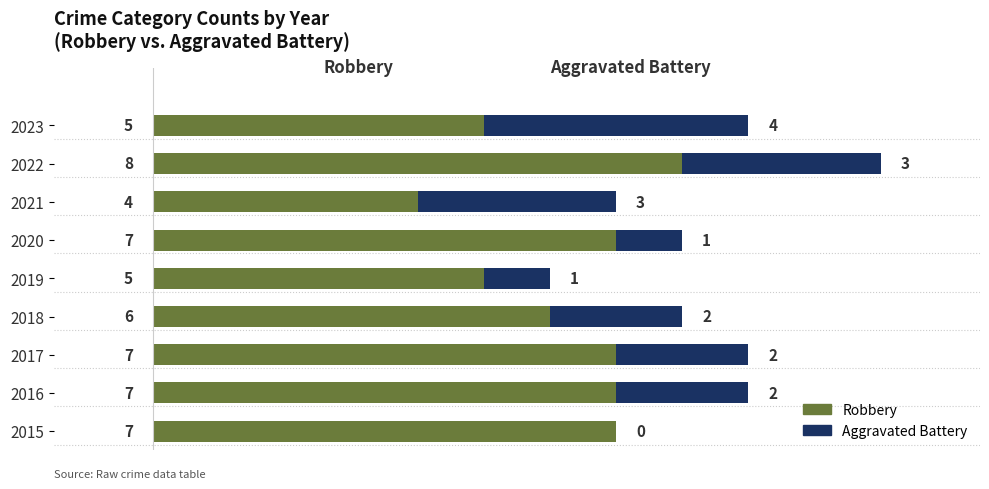

How many categories are shown in the chart?

9